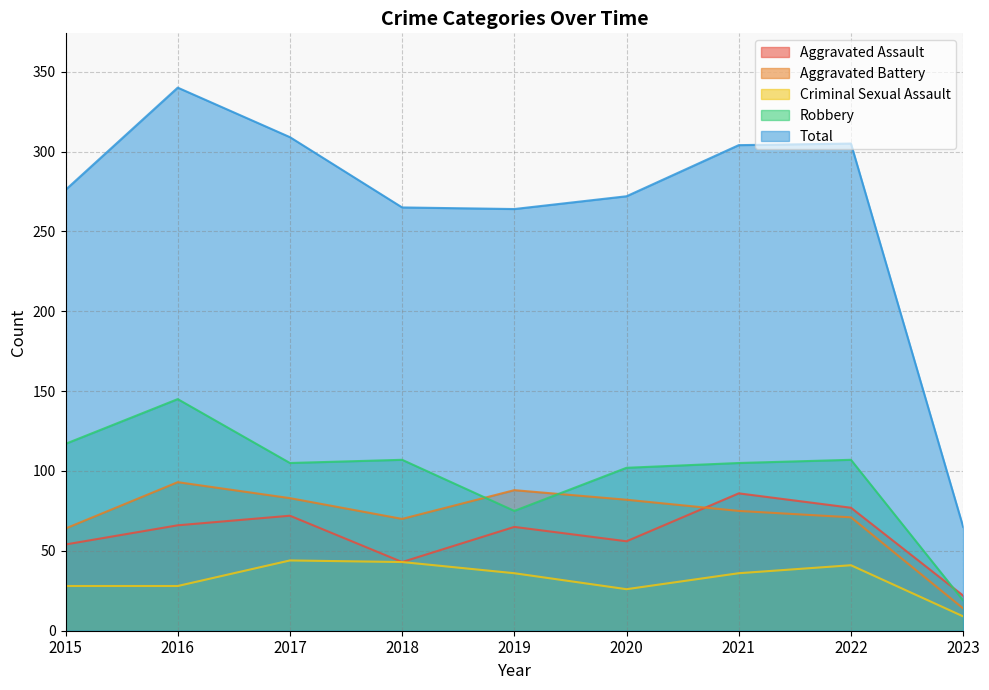

Is it true that Total equals 309 at 2017?

True